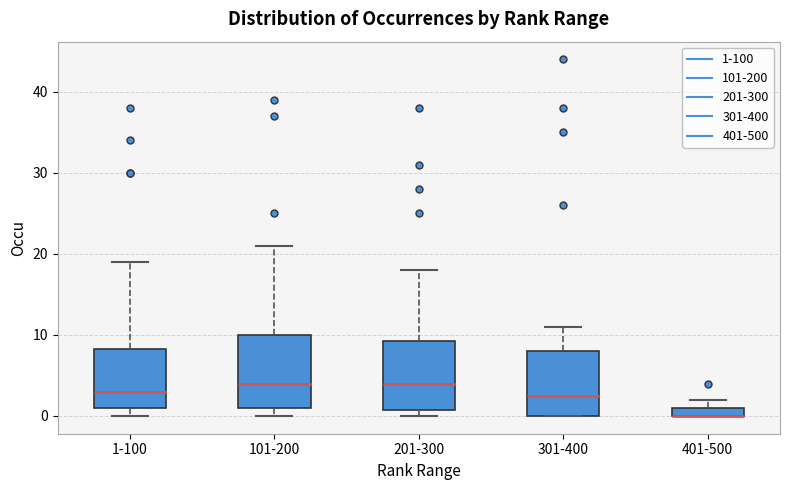

Where is the upper edge of the box for 301-400 on the y-axis? The values are not printed on the chart, so give them approximately, as read against the axis.

8